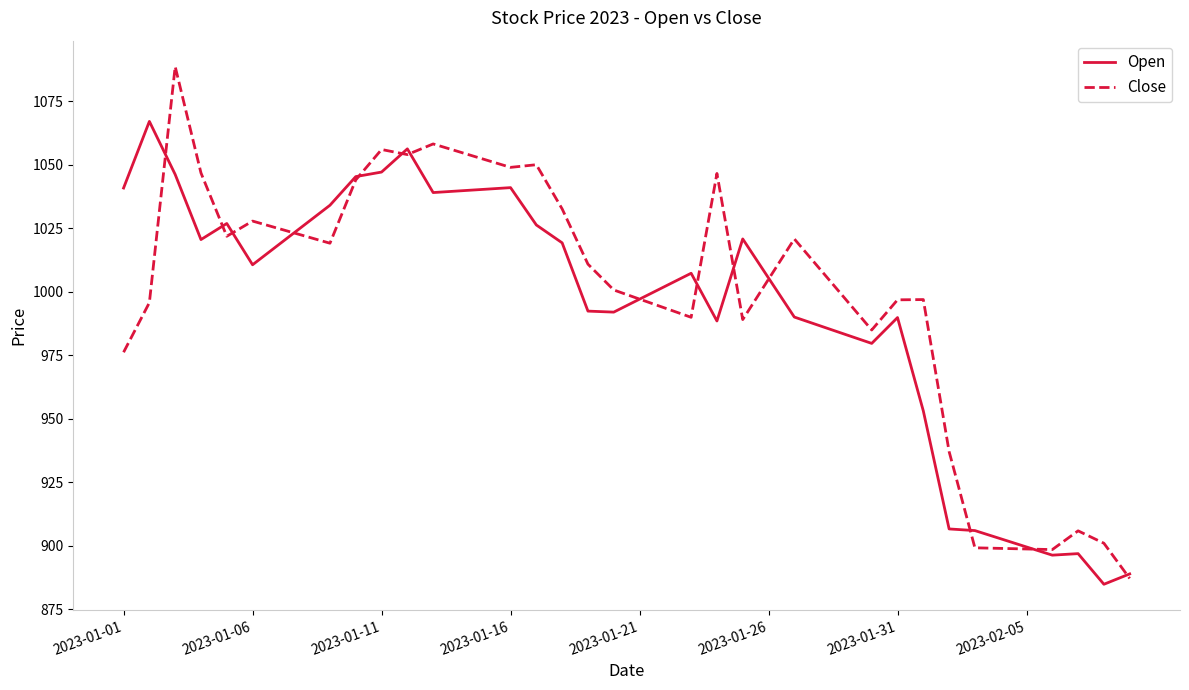

What is the greatest value displayed?

1088.7